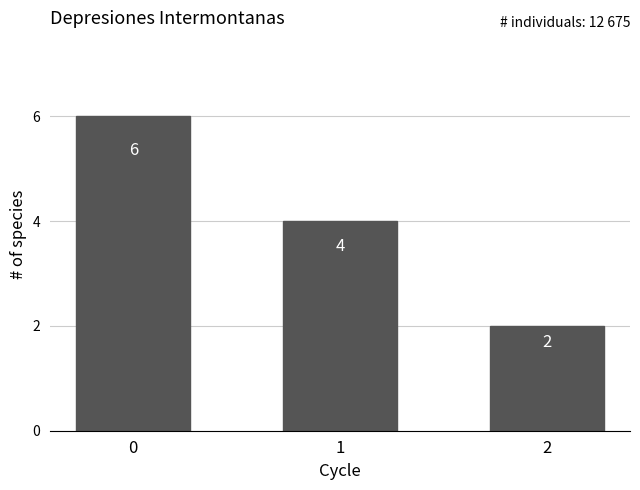

List the labels in order of value, largest first.

0, 1, 2